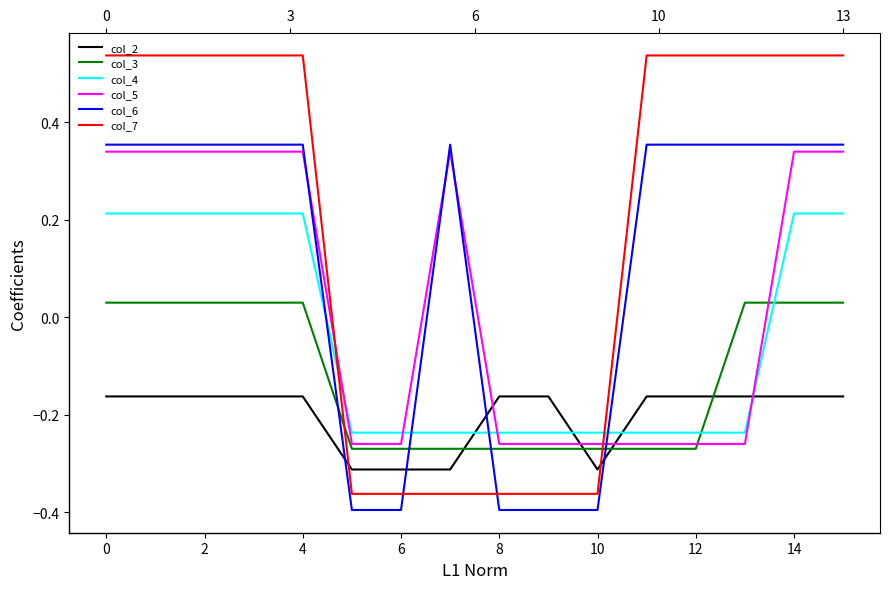

Is it true that col_5 equals 0.5 at 15?

False